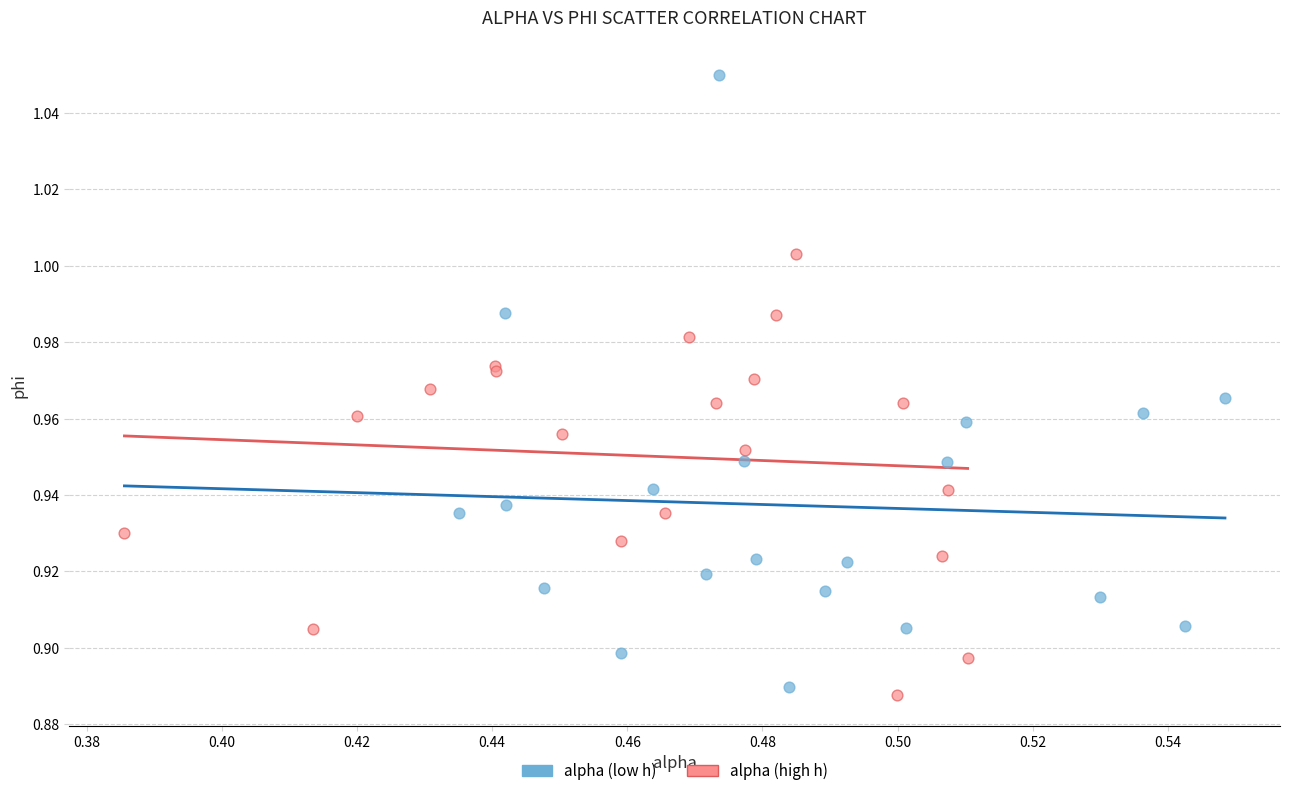

Which series contains the highest Y value?

alpha (low h)